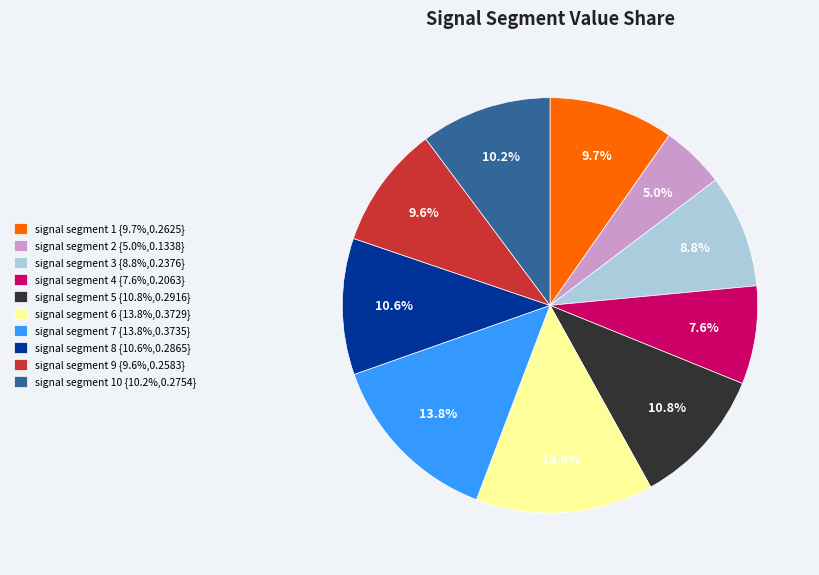

What is the smallest slice in the pie chart?

signal segment 2 {5.0%,0.1338}